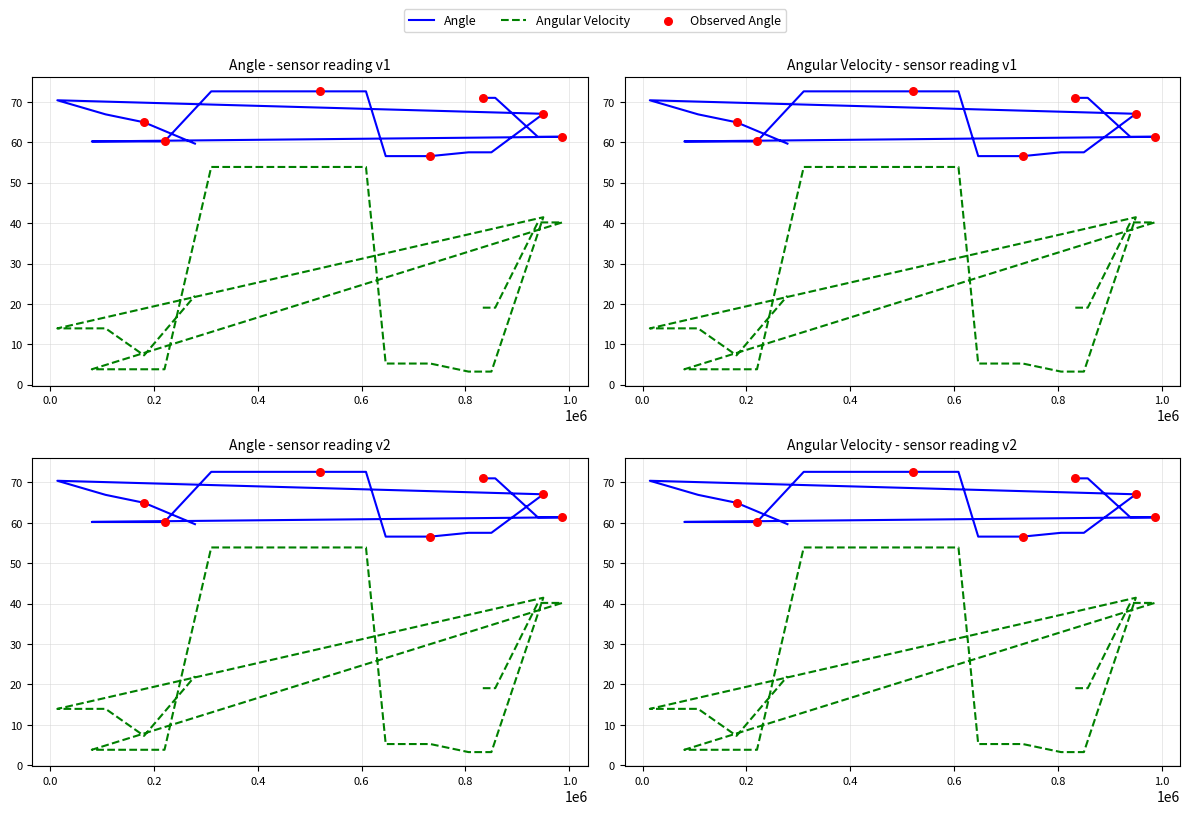

At how many categories does at least one series exceed 32?

20